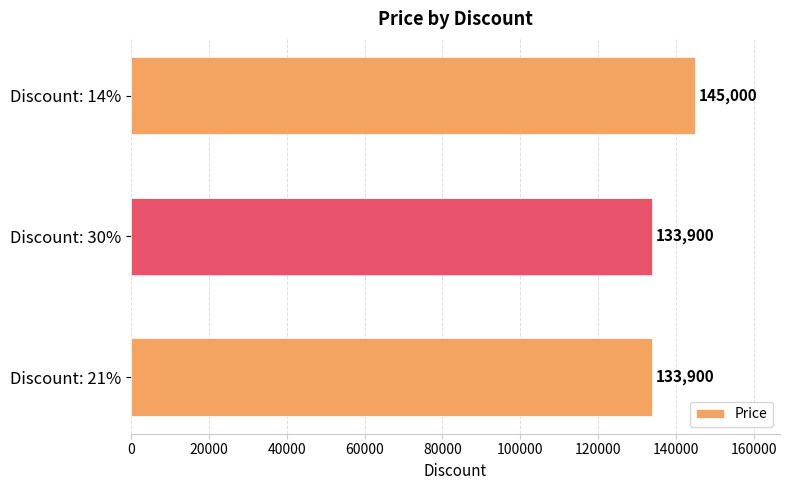

What is the change in value from Discount: 21% to Discount: 14%?

+11100